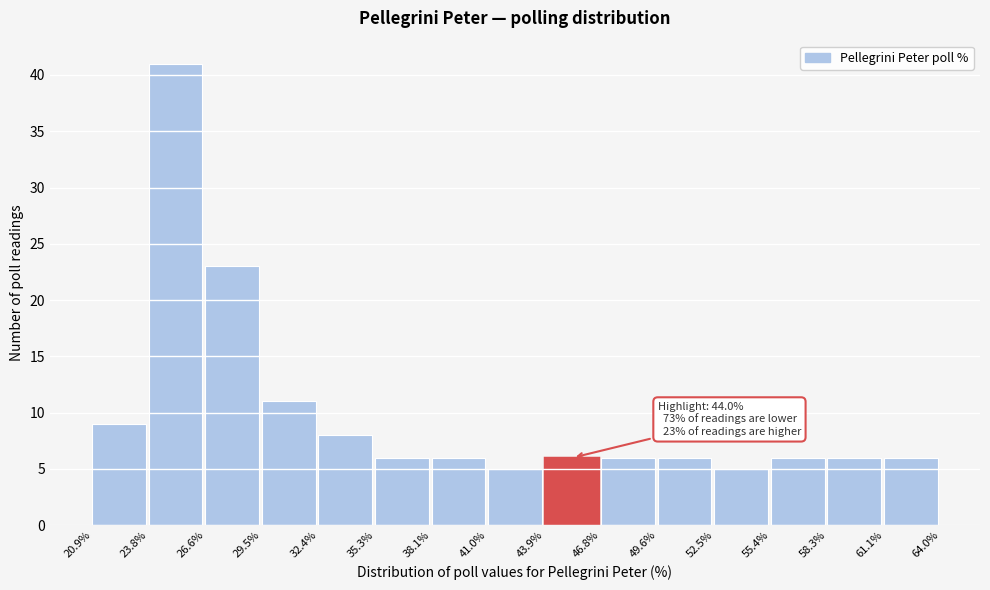

Over which range of the x-axis is the bar tallest?

23.8% to 26.6%